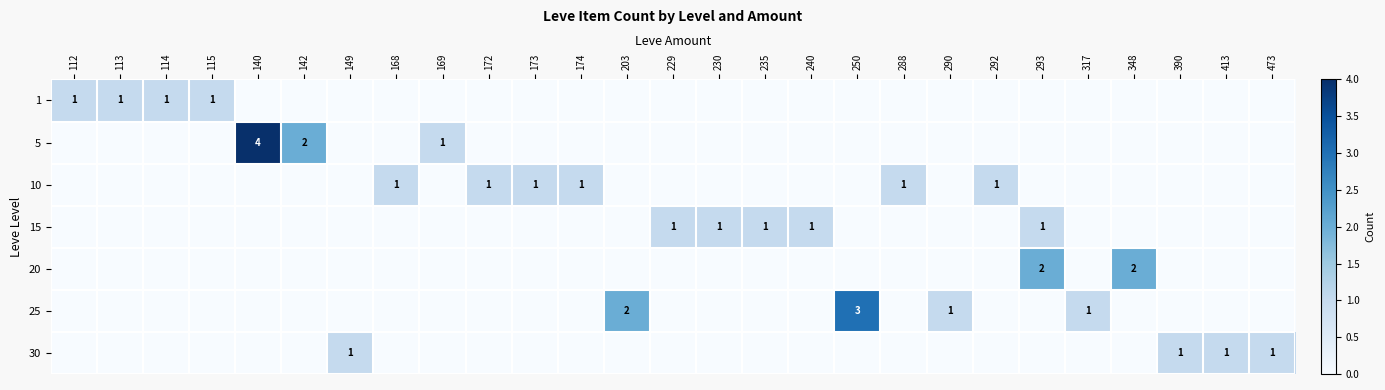

The 10 series shows 1 at 168. True or false?

True